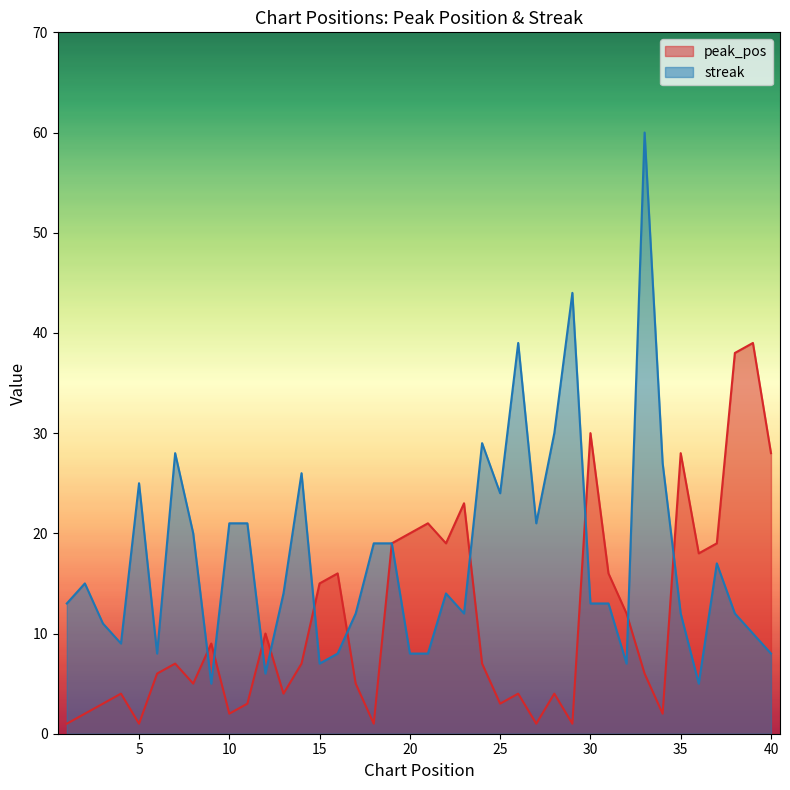

How many interior local valleys does the streak series have?

10